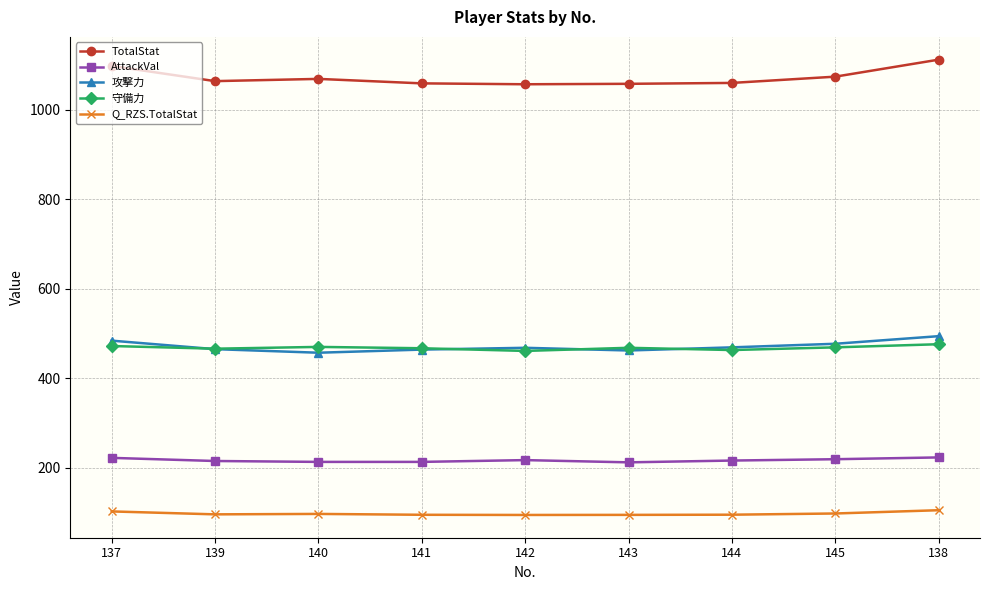

What is the greatest value displayed?

1112.0